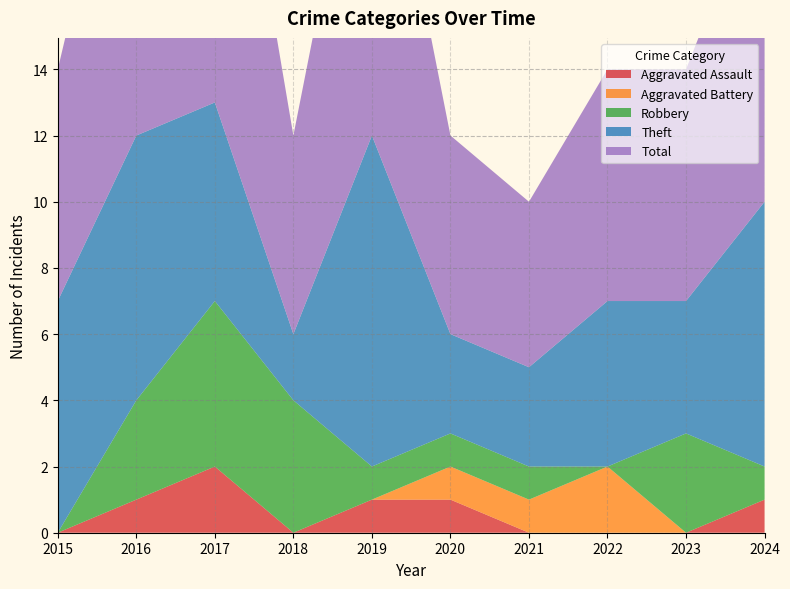

Reading right to left, list all the values displayed in this chart.

Aggravated Assault: 1	0	0	0	1	1	0	2	1	0
Aggravated Battery: 0	0	2	1	1	0	0	0	0	0
Robbery: 1	3	0	1	1	1	4	5	3	0
Theft: 8	4	5	3	3	10	2	6	8	7
Total: 10	7	7	5	6	12	6	13	12	7